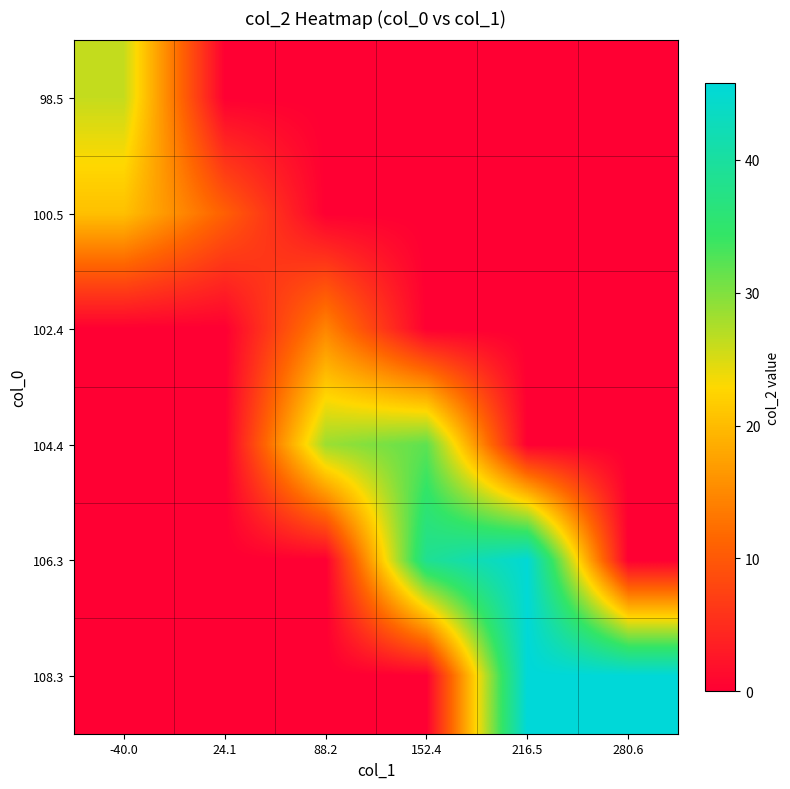

Reading left to right, what are all the values shown in this chart?

98.5: -40.0=26.1	24.1=0.0	88.2=0.0	152.4=0.0	216.5=0.0	280.6=0.0
100.5: -40.0=20.5	24.1=10.7	88.2=0.0	152.4=0.0	216.5=0.0	280.6=0.0
102.4: -40.0=0.0	24.1=0.0	88.2=14.6	152.4=0.0	216.5=0.0	280.6=0.0
104.4: -40.0=0.0	24.1=0.0	88.2=28.4	152.4=31.9	216.5=0.0	280.6=0.0
106.3: -40.0=0.0	24.1=0.0	88.2=0.0	152.4=38.7	216.5=45.3	280.6=0.0
108.3: -40.0=0.0	24.1=0.0	88.2=0.0	152.4=0.0	216.5=45.8	280.6=45.8